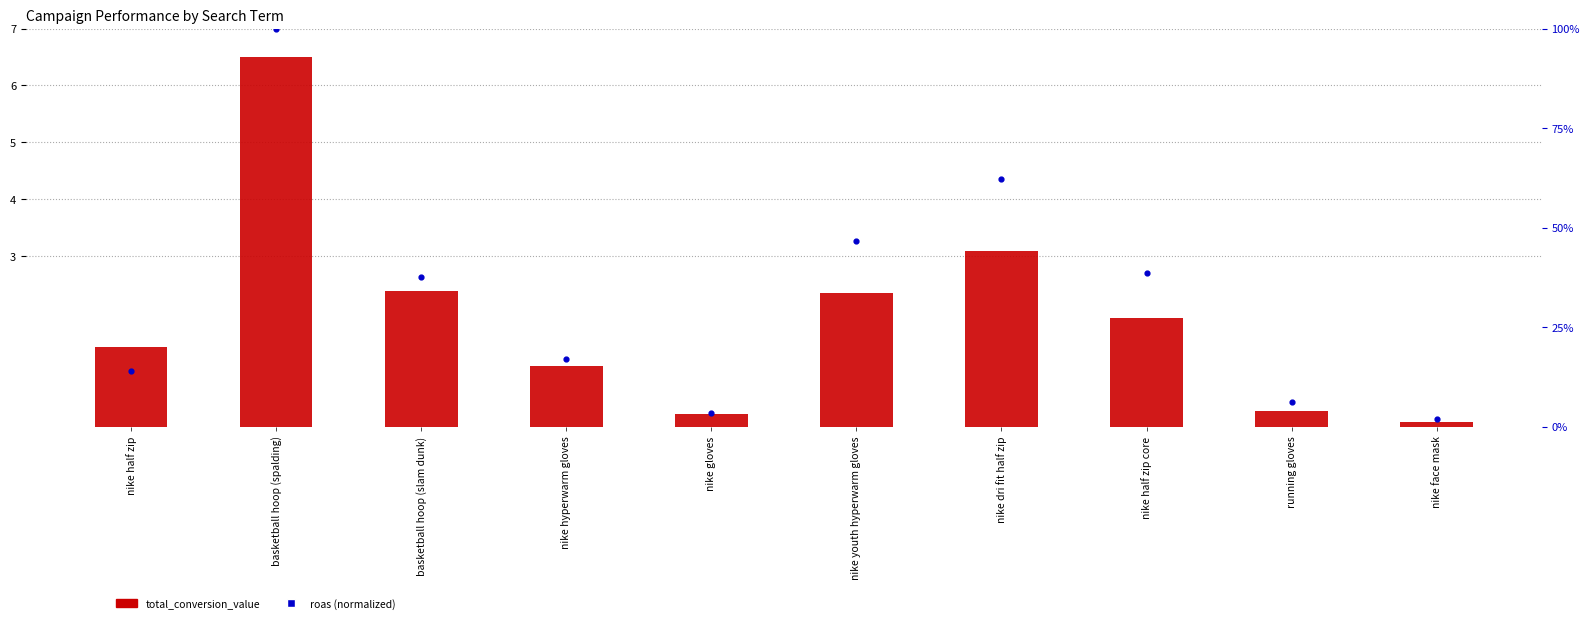

Is the value of total_conversion_value at basketball hoop (spalding) greater than the value of roas (normalized 0-100) at running gloves?

Yes